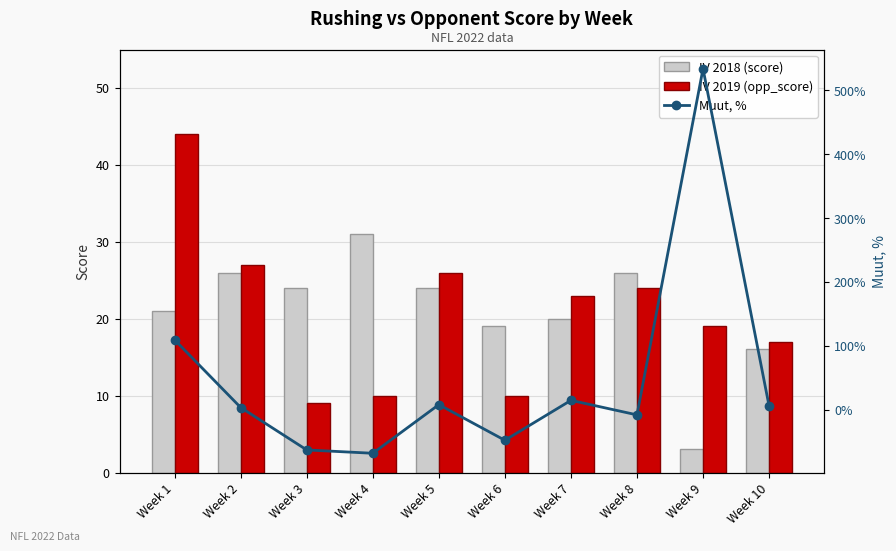

Is the value of IV 2019 (opp_score) at Week 4 greater than the value of IV 2018 (score) at Week 8?

No